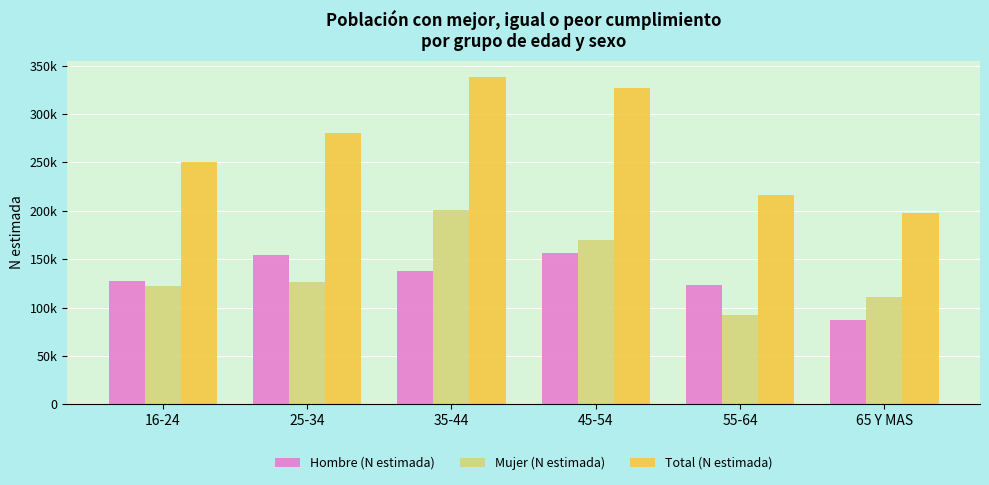

What is the label of the 3rd bar from the left?

35-44